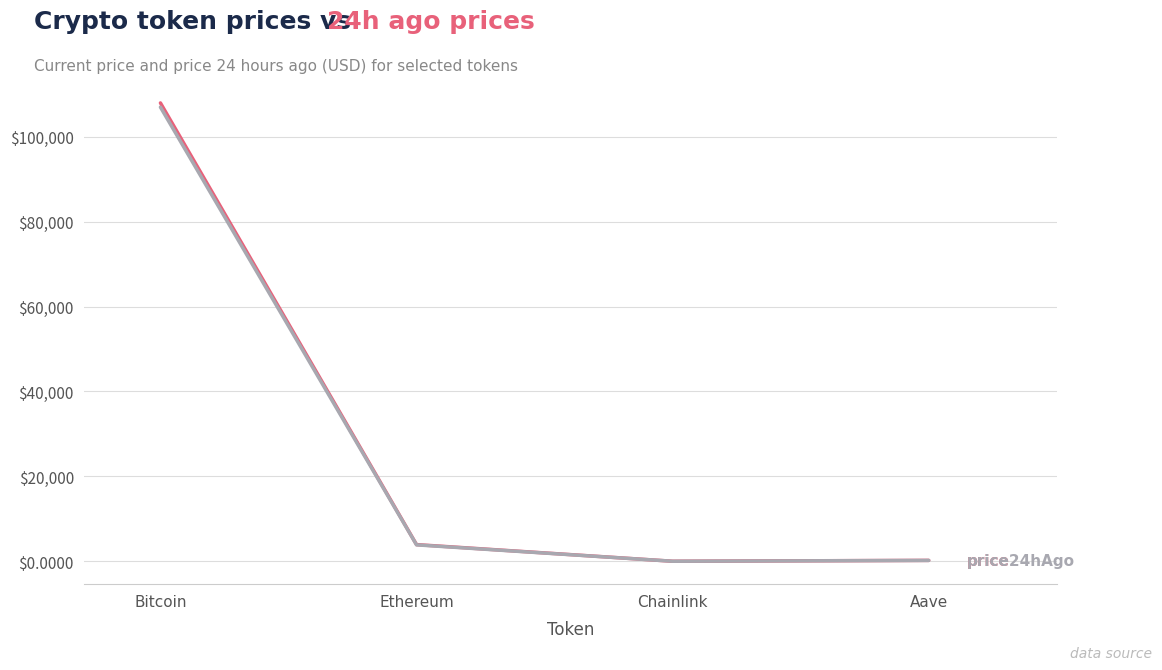

What is the spread (max minus min) of values at Bitcoin?

995.0